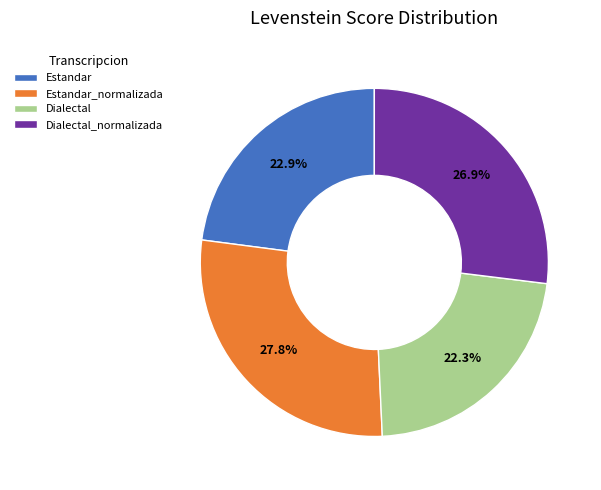

What is the largest slice in the pie chart?

Estandar_normalizada